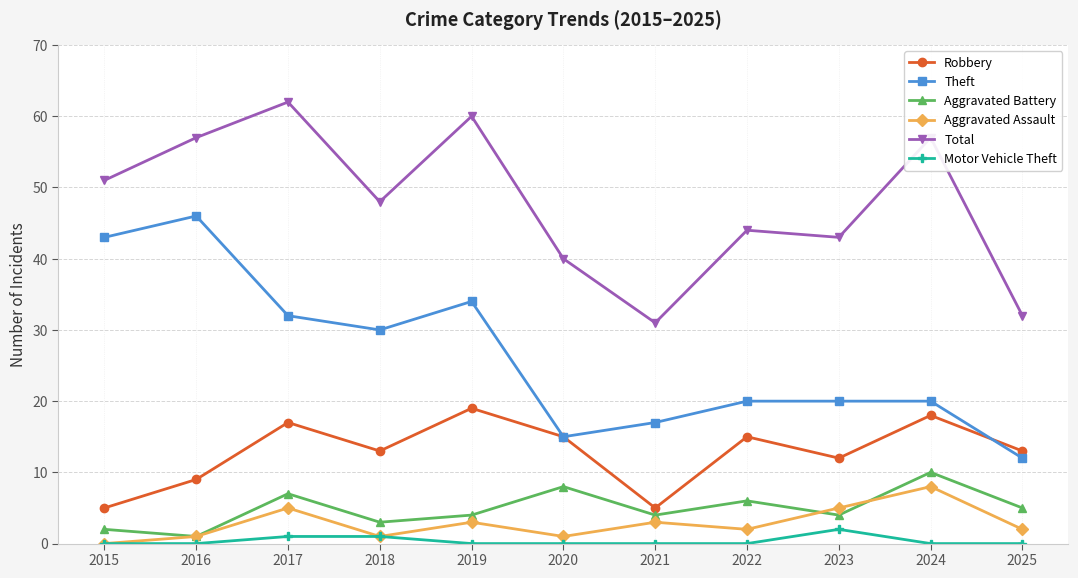

What is the value of the Robbery point at the 6th from the left?

15